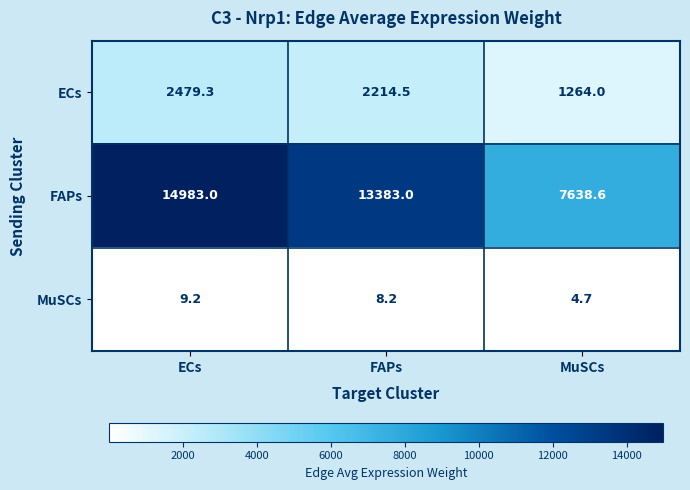

How many categories are shown in the chart?

3